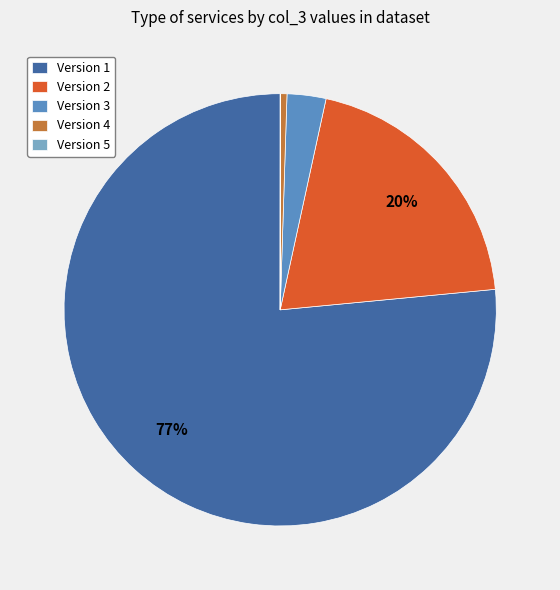

The Version 2 slice represents 8% of the pie. True or false?

False